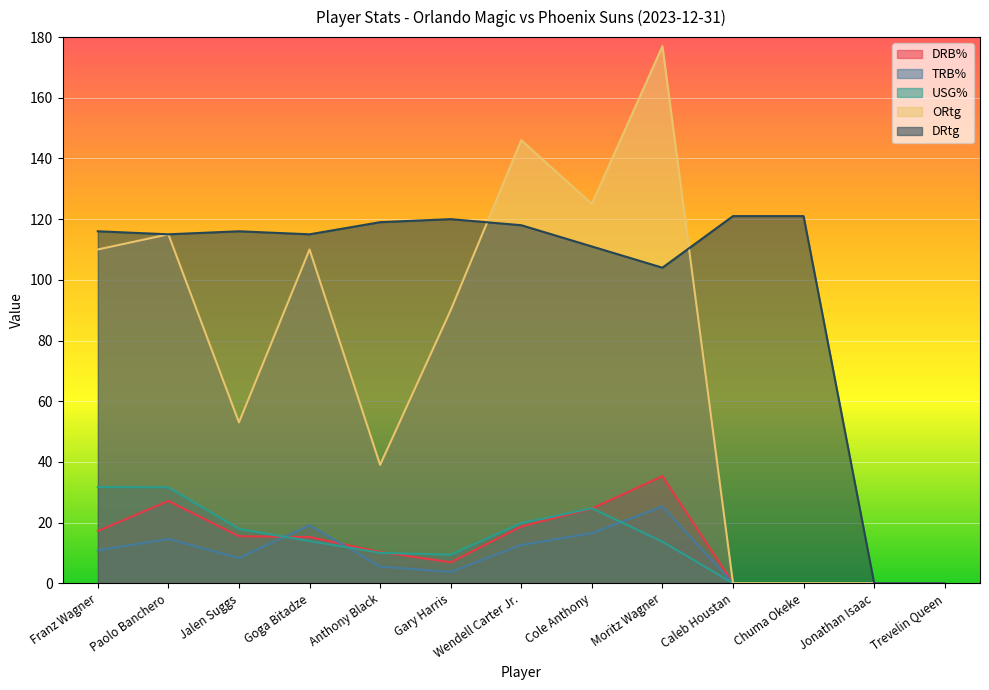

At Wendell Carter Jr., list the series in order from largest to smallest.

ORtg, DRtg, USG%, DRB%, TRB%